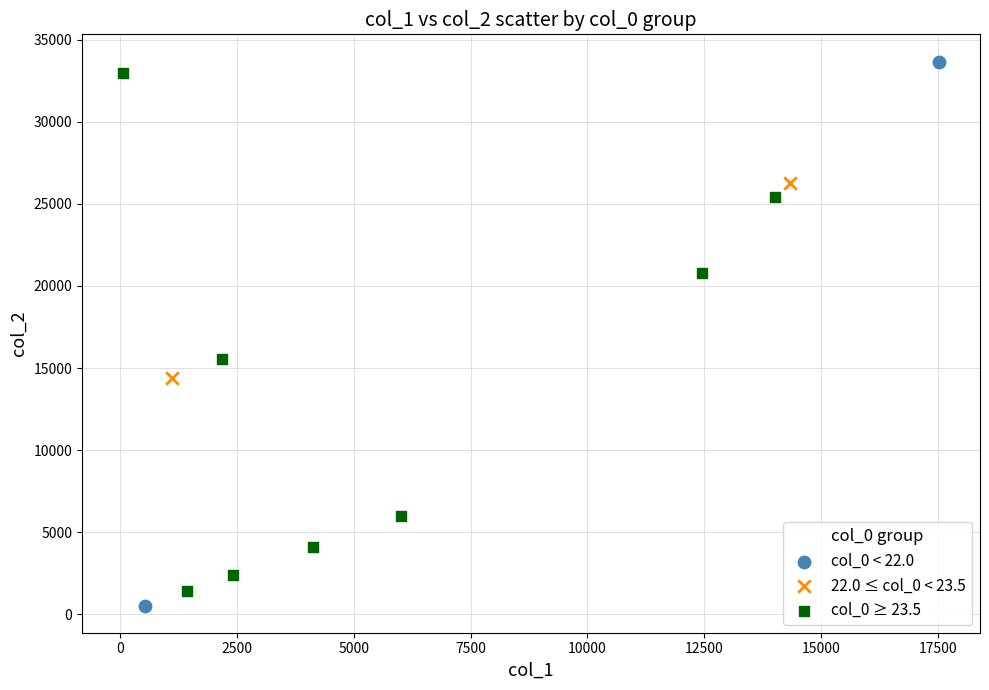

Which series contains the highest Y value?

col_0 < 22.0